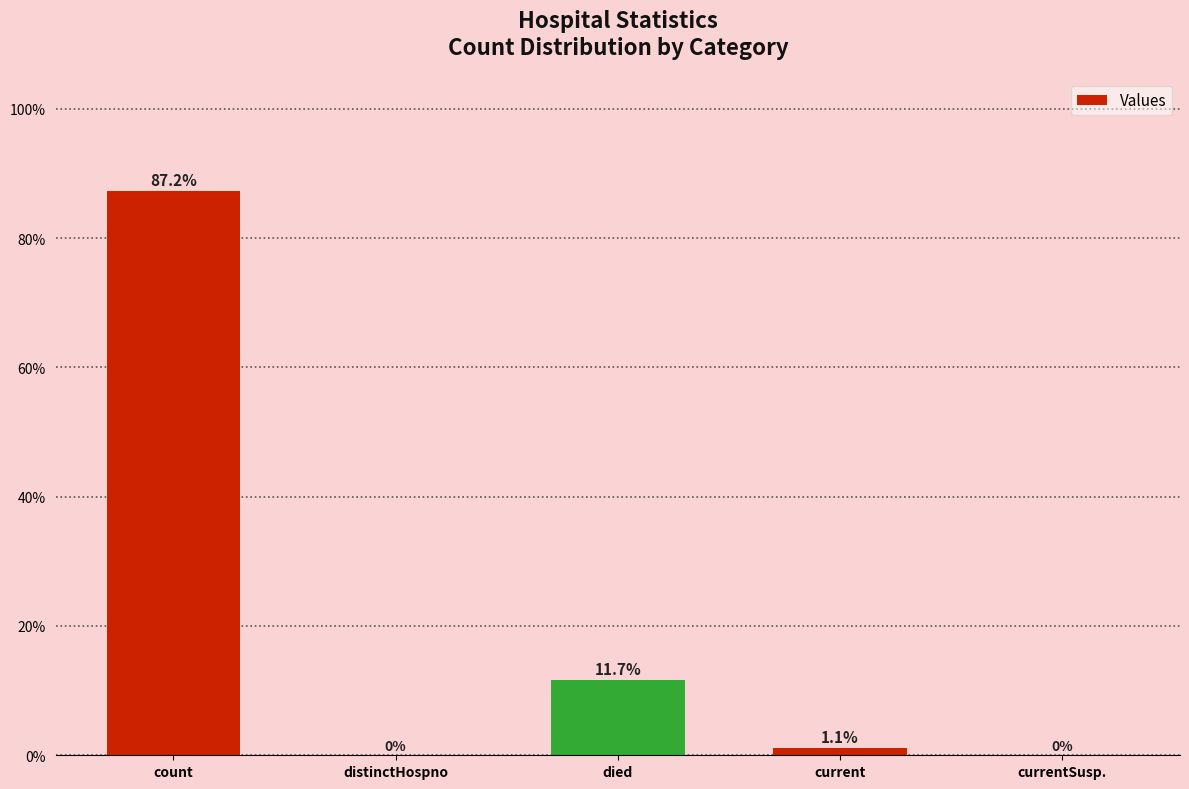

Which category has the highest value across all series?

count